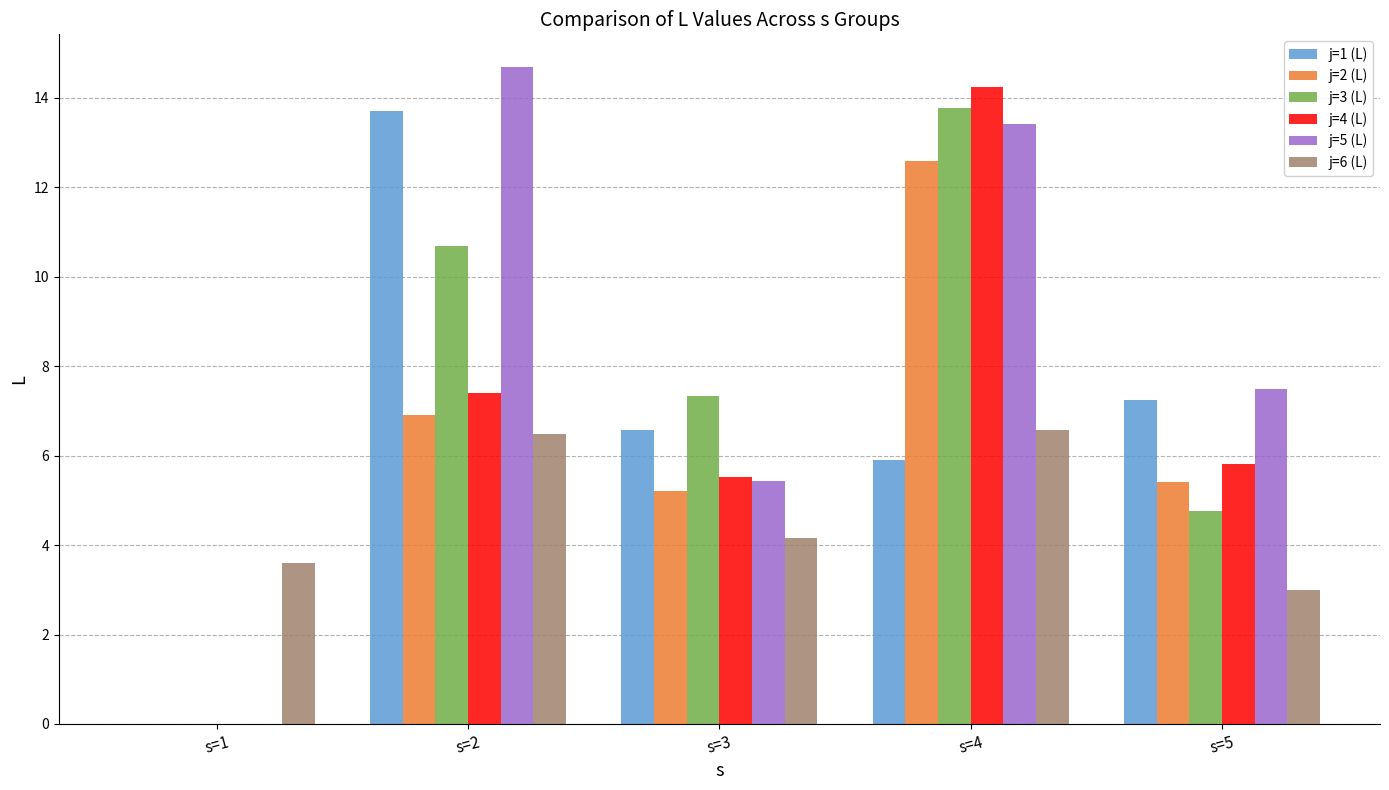

What is the maximum value for j=6 (L)?

6.6